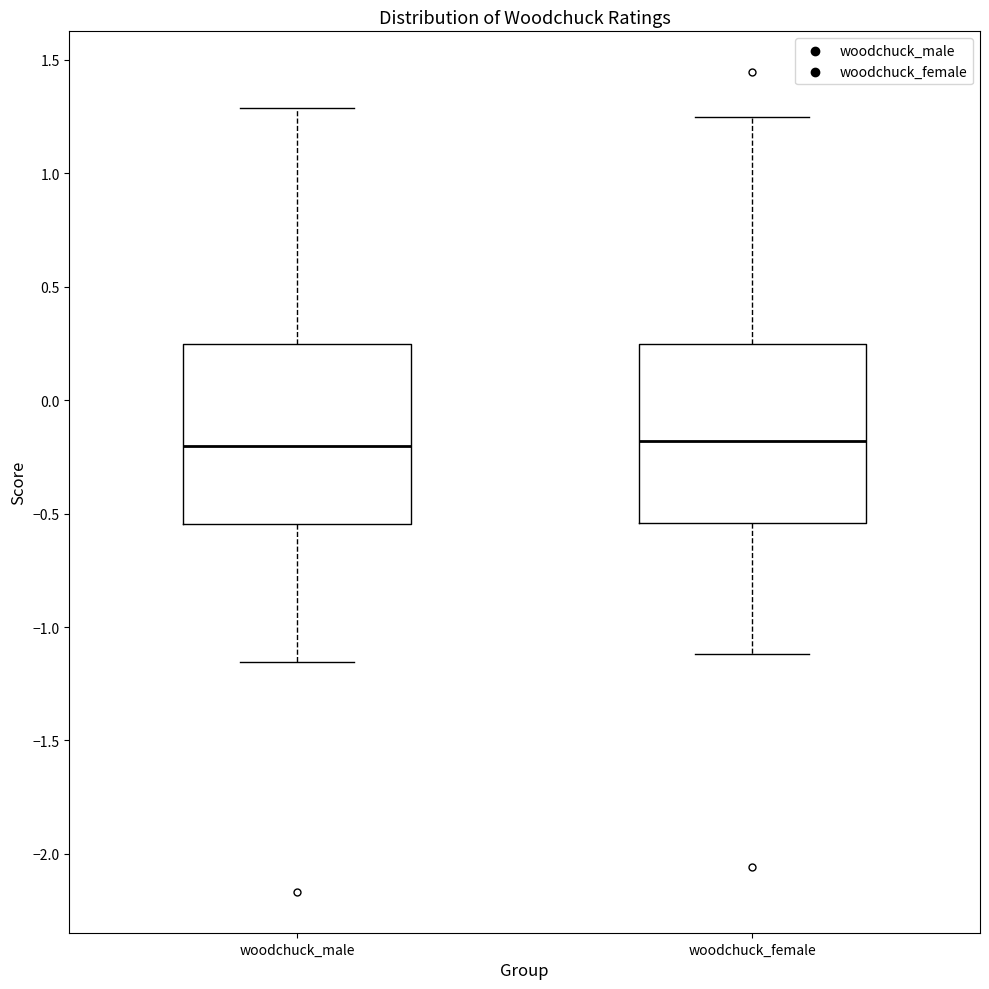

Reading left to right, read every box against the y-axis: the position of its median line, the range the box covers, and the ends of its whiskers. The values are not printed on the chart, so give them approximately, as read against the axis.

woodchuck_male: median -0.20, box -0.55 to 0.25, whiskers -1.15 to 1.30
woodchuck_female: median -0.20, box -0.55 to 0.25, whiskers -1.10 to 1.25